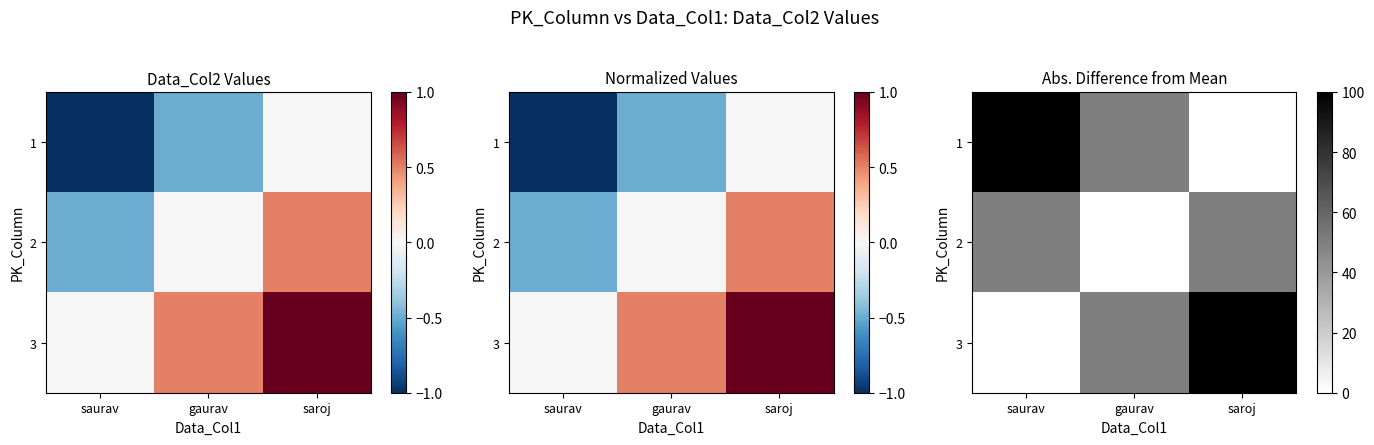

Which label corresponds to the smallest value in the chart?

saroj